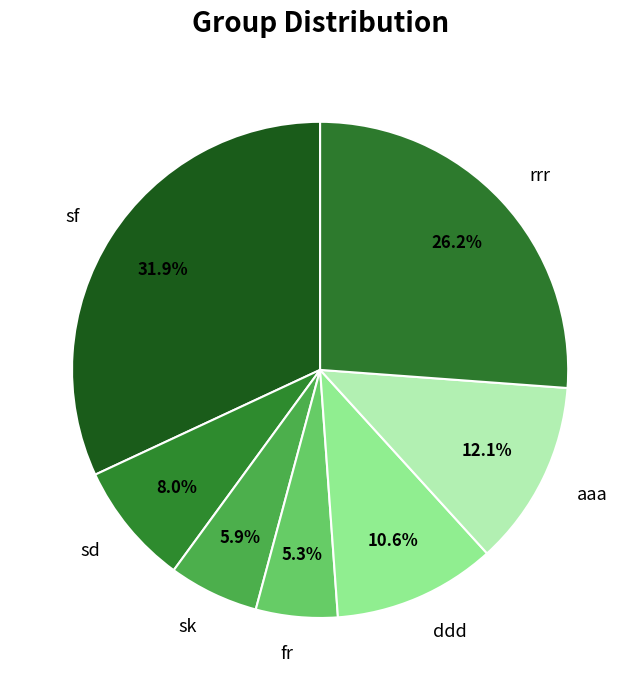

True or false: sk accounts for 6% of the total.

True